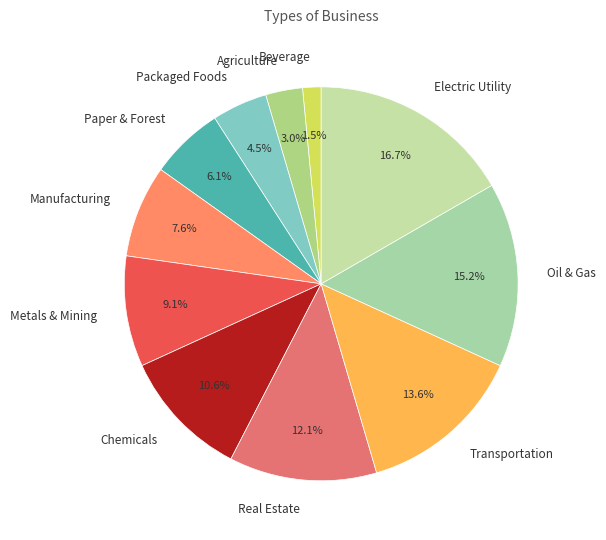

Does any single category account for the majority?

No